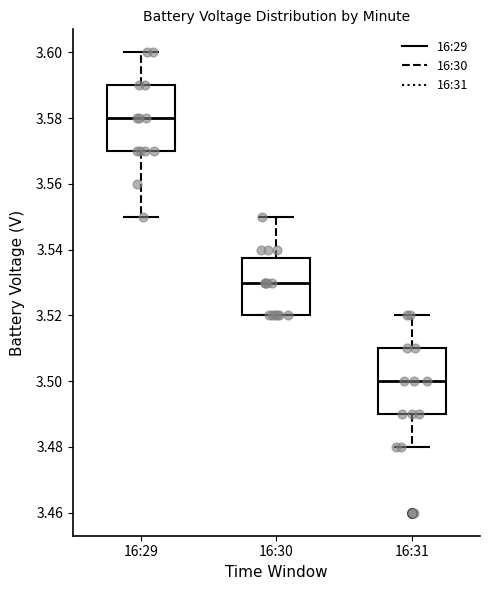

Which box's median line is the highest?

16:29